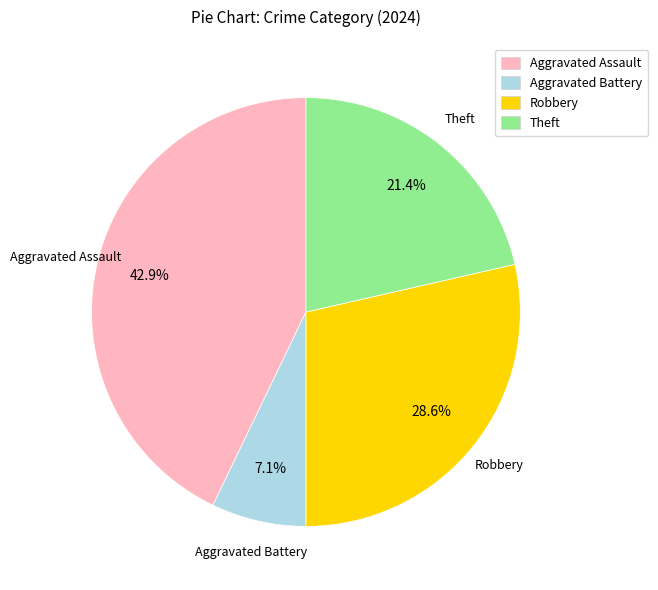

To the nearest percent, what is the combined percentage of Aggravated Assault and Theft?

64%